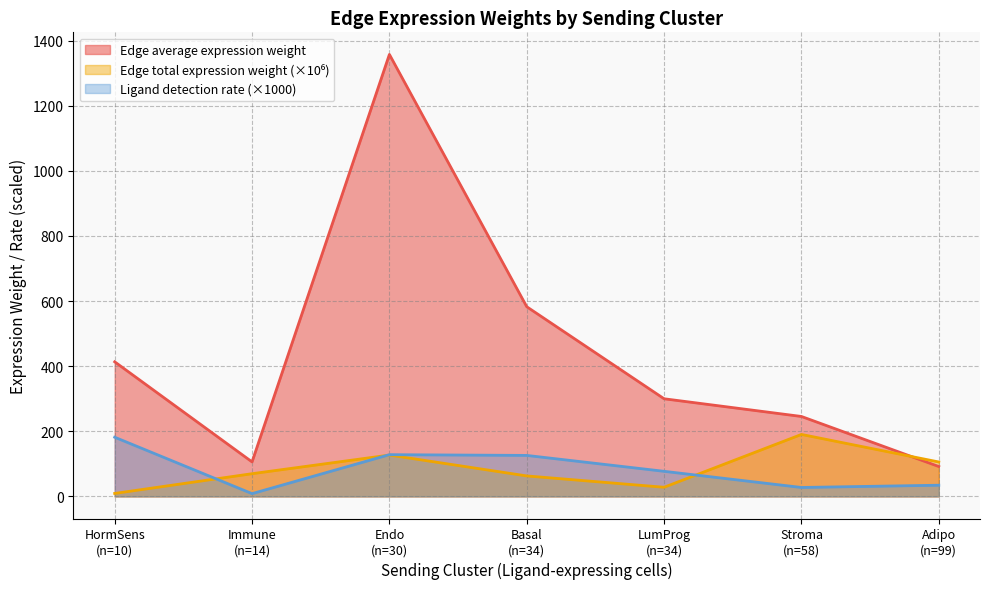

True or false: Edge average expression weight has more than 2 interior local peaks.

False